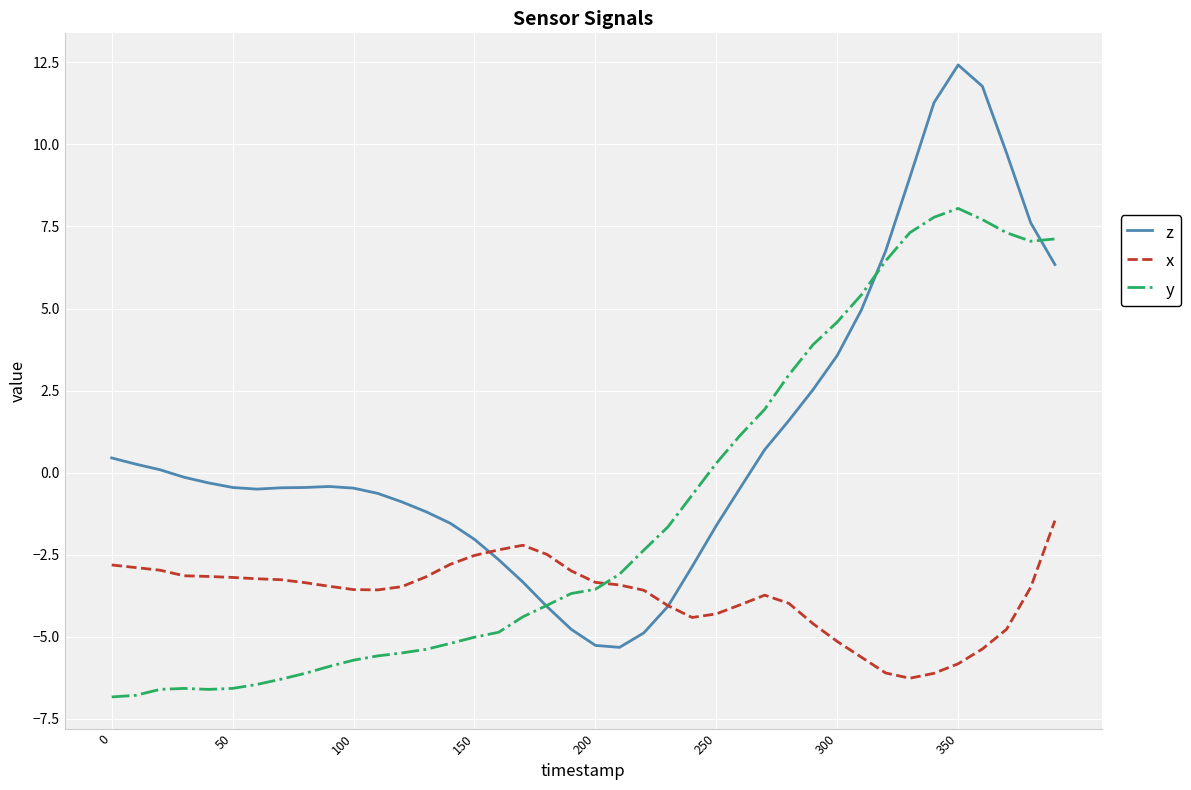

Which series has the largest total across all categories?

z